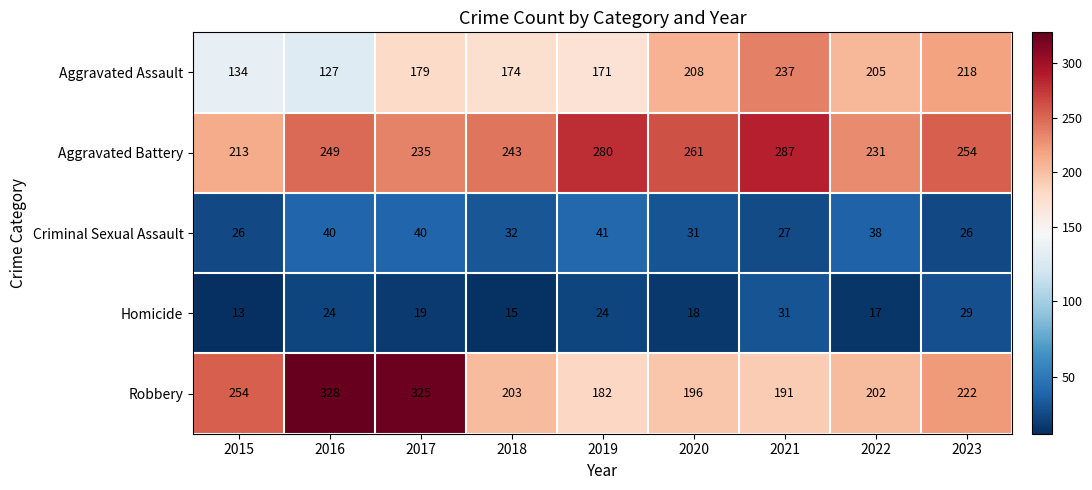

The value of Aggravated Battery at 2015 is 213. True or false?

True